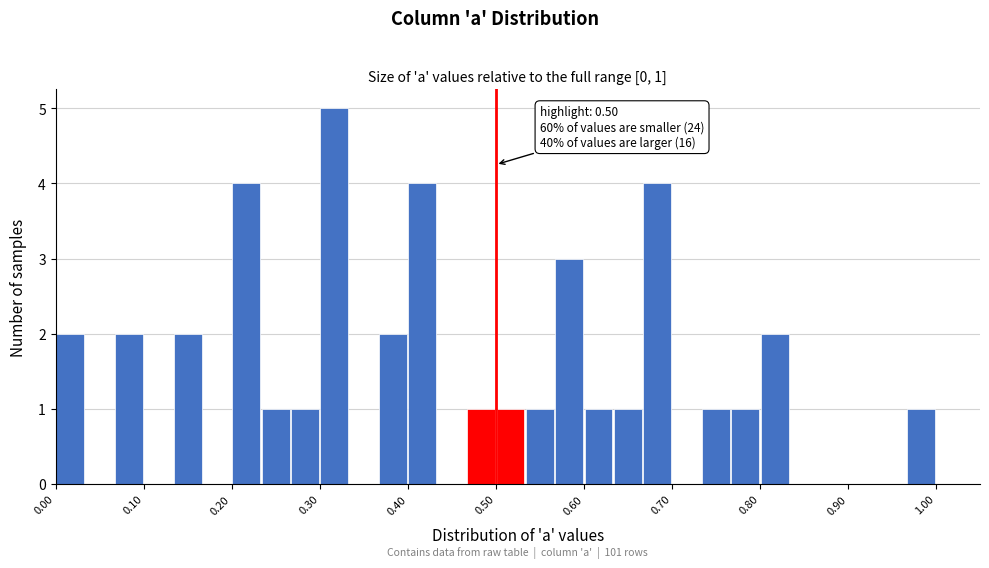

Read against the x-axis, roughly where is the centre of the tallest bar?

0.32